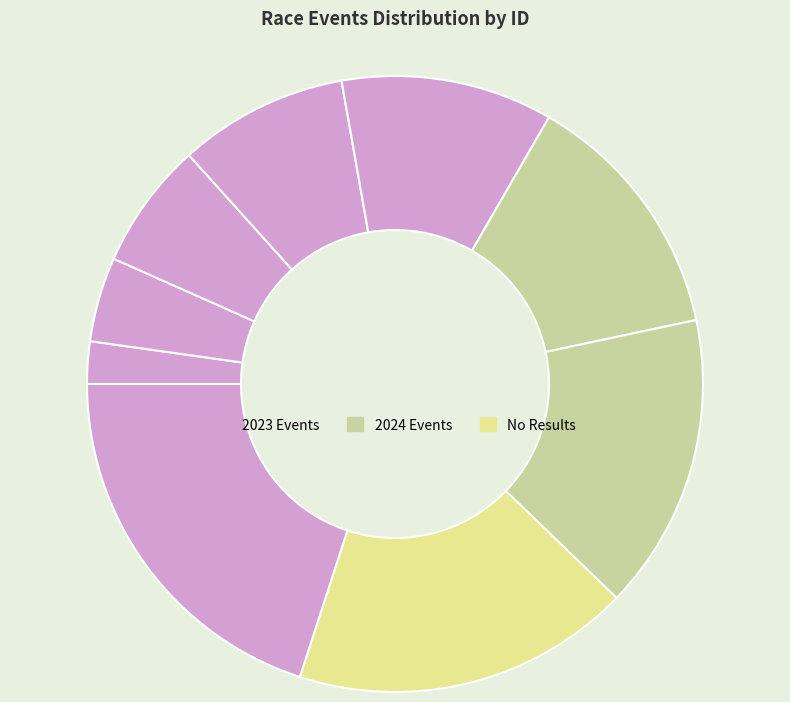

Count the number of slices in the pie.

9